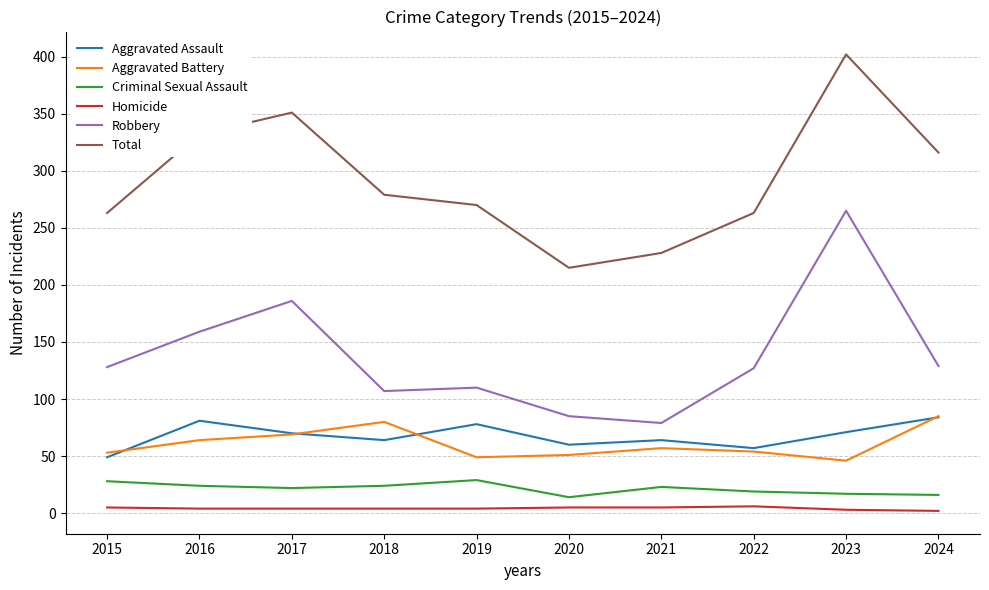

What is the sum of all Criminal Sexual Assault values?

216